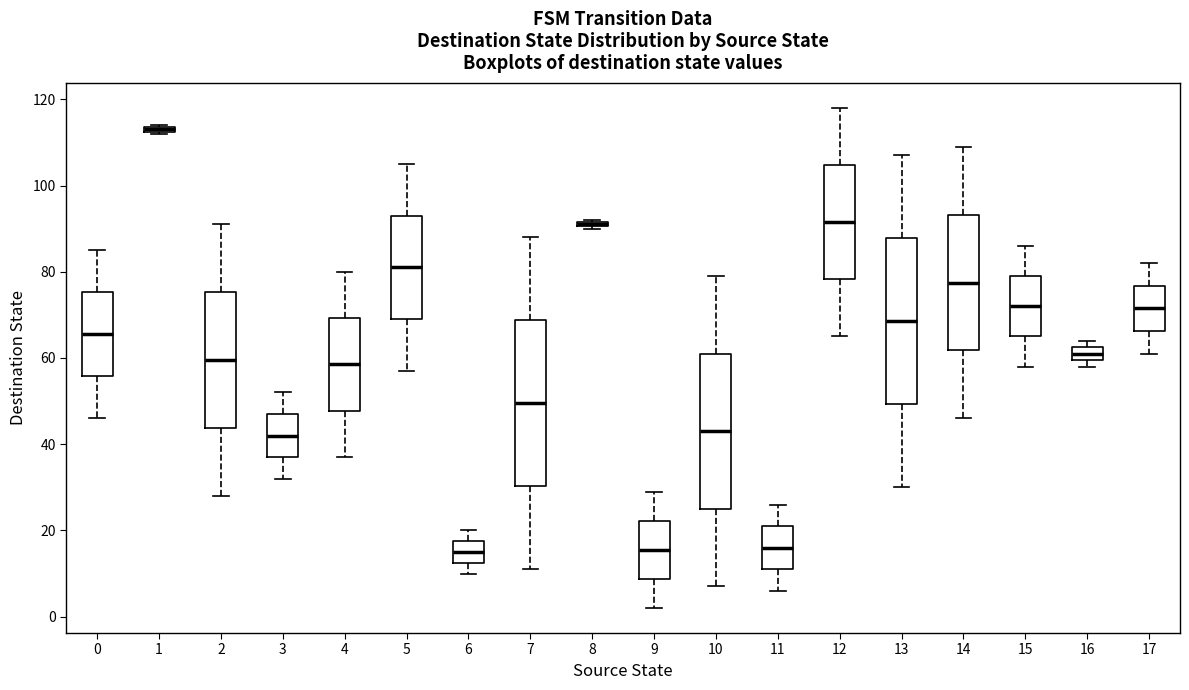

Where does the median line of the box at x = 17 sit on the y-axis? The values are not printed on the chart, so give them approximately, as read against the axis.

72